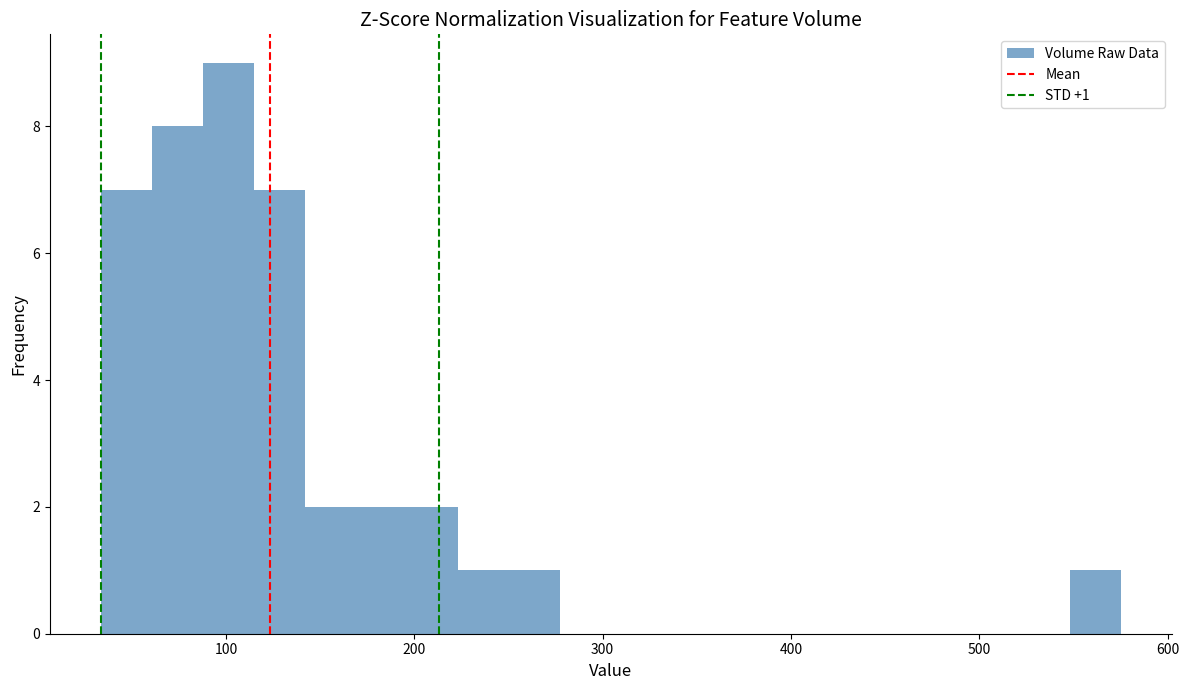

Read against the x-axis, roughly where is the centre of the tallest bar?

100